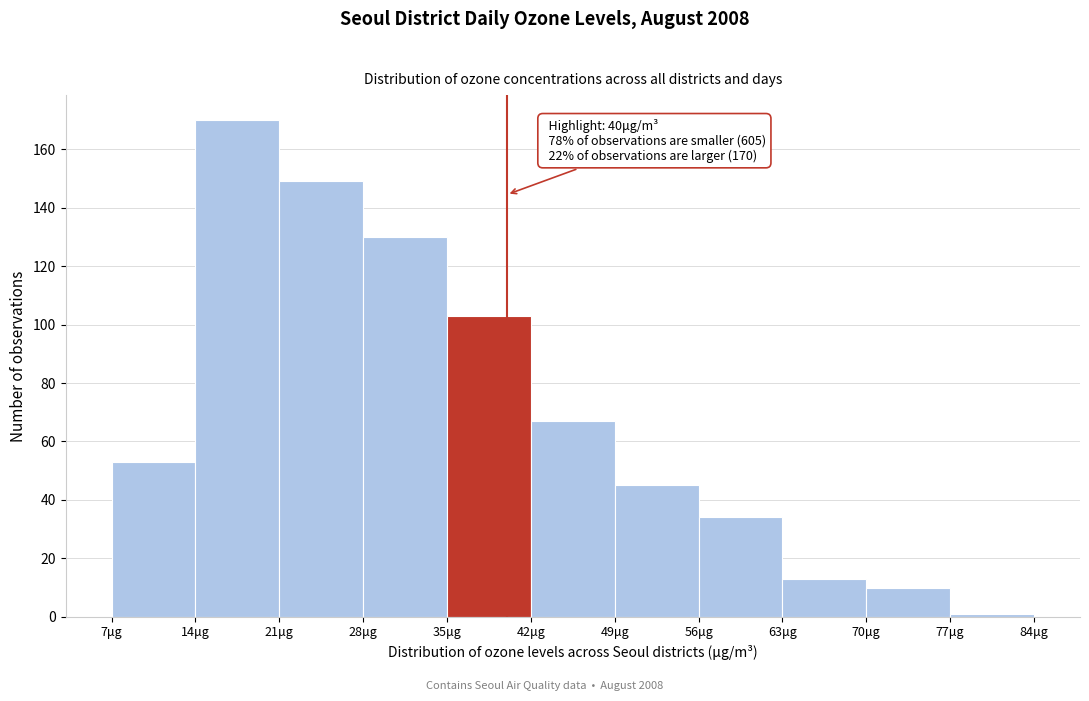

Which range on the x-axis has the tallest bar?

14 to 21